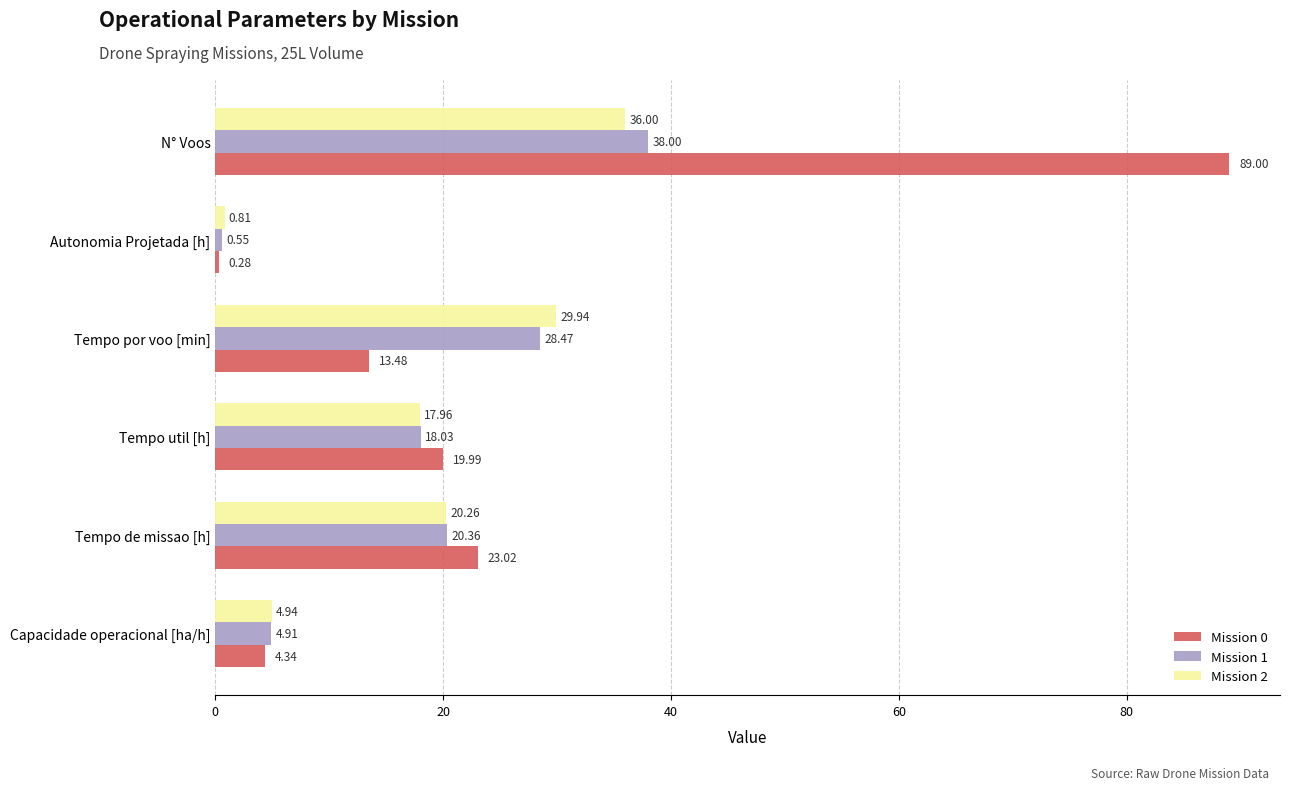

At which label does Mission 0 reach its peak?

N° Voos